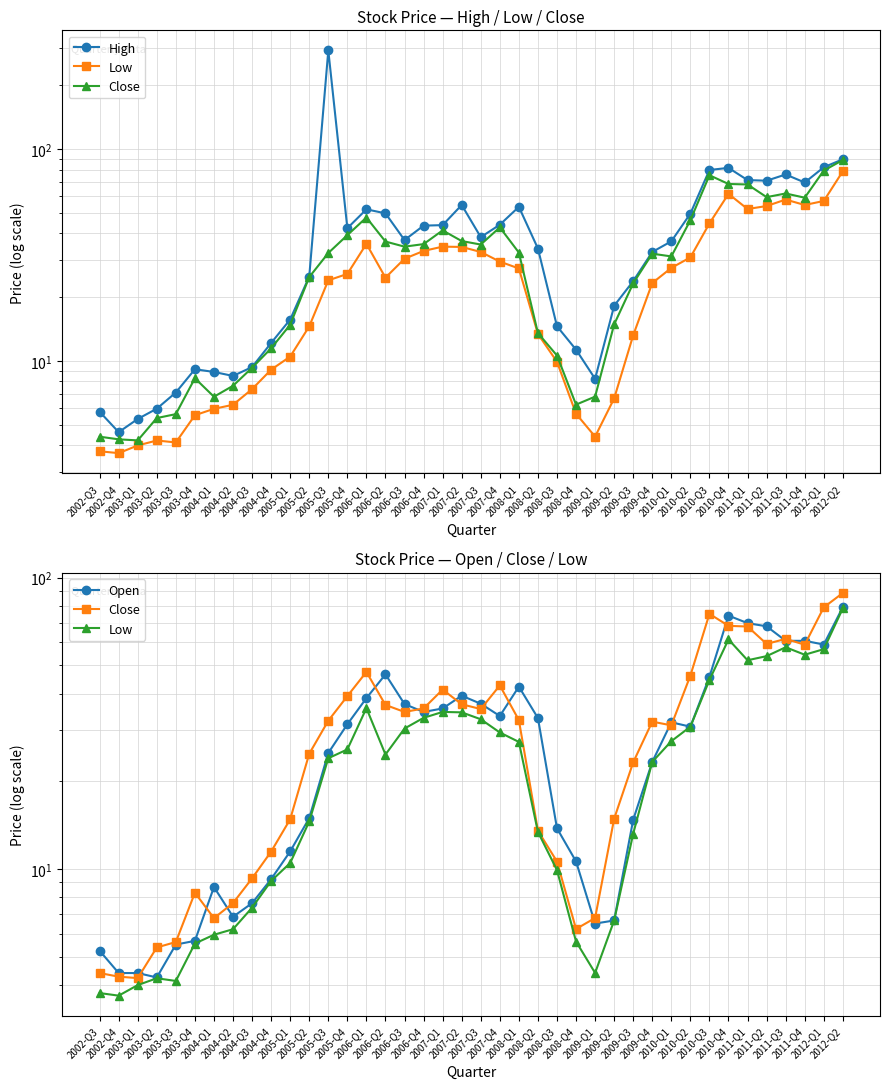

Which series has the largest total across all categories?

High